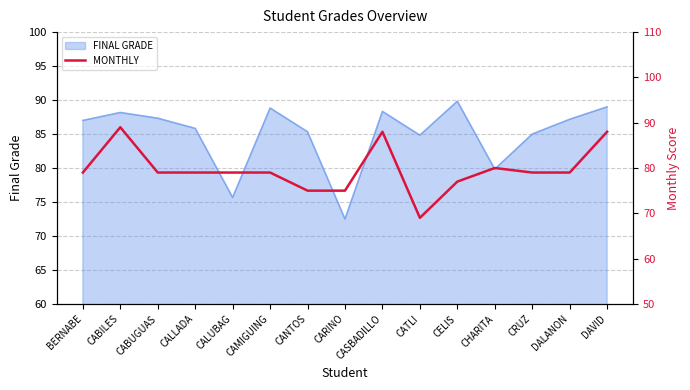

Reading right to left, extract all data points from this chart.

DAVID=88	DALANON=79	CRUZ=79	CHARITA=80	CELIS=77	CATLI=69	CASBADILLO=88	CARINO=75	CANTOS=75	CAMIGUING=79	CALUBAG=79	CALLADA=79	CABUGUAS=79	CABILES=89	BERNABE=79